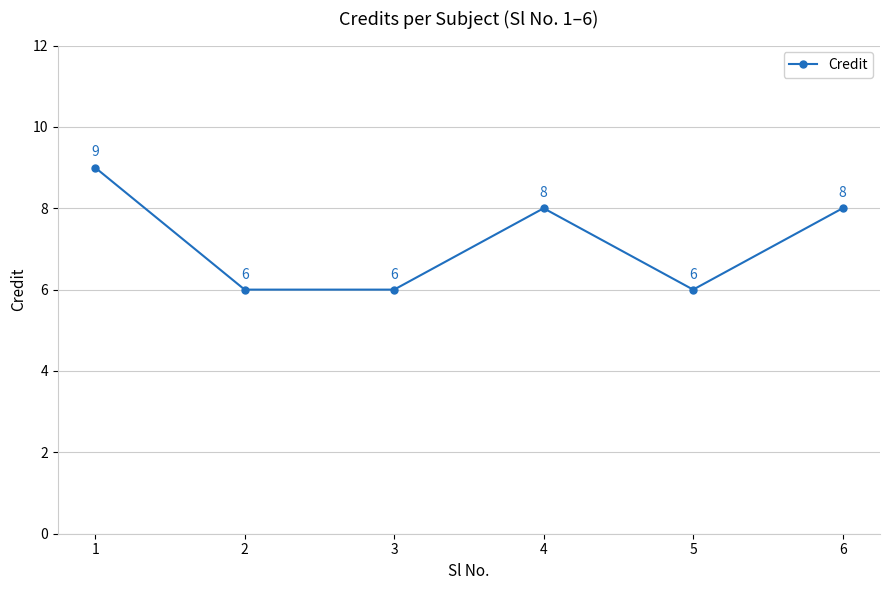

True or false: the data shows 8 at 6.

True